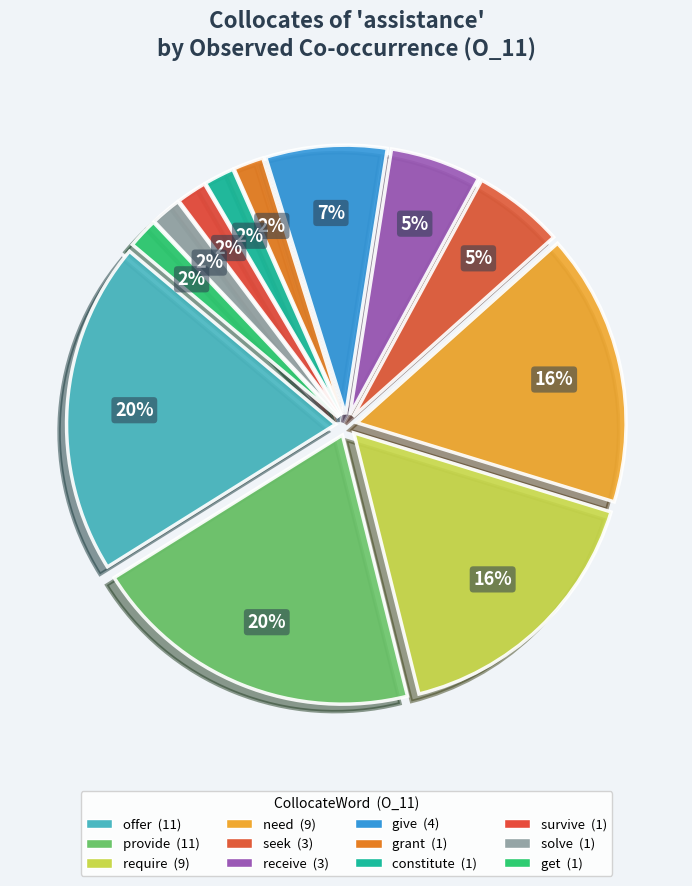

Rank the categories by value from lowest to highest.

grant, constitute, survive, solve, get, seek, receive, give, require, need, offer, provide